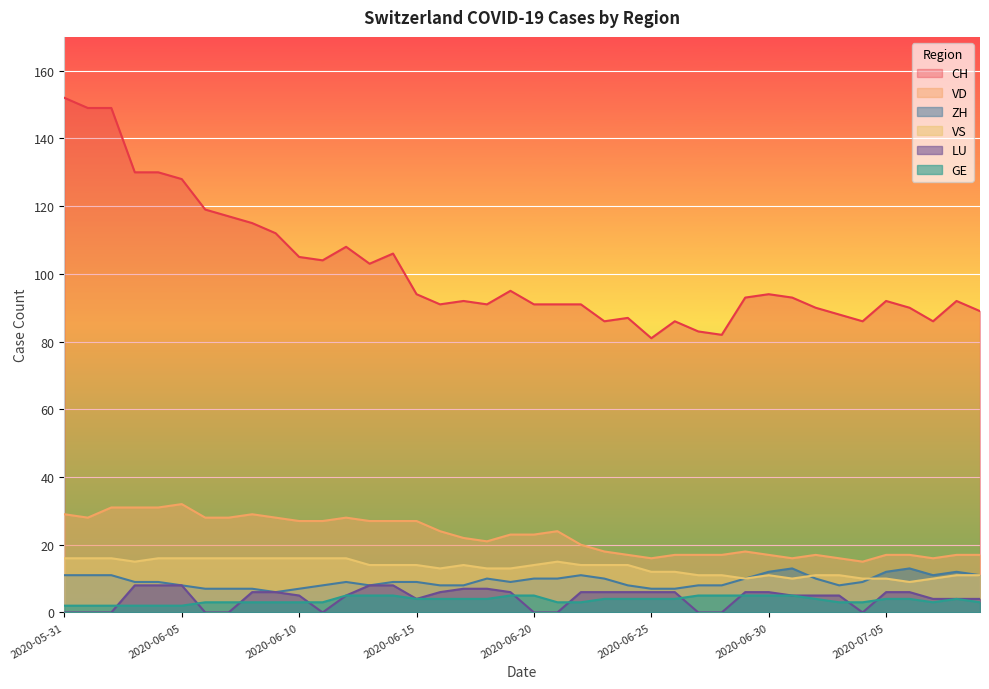

How many ZH values are between 8 and 11?

28